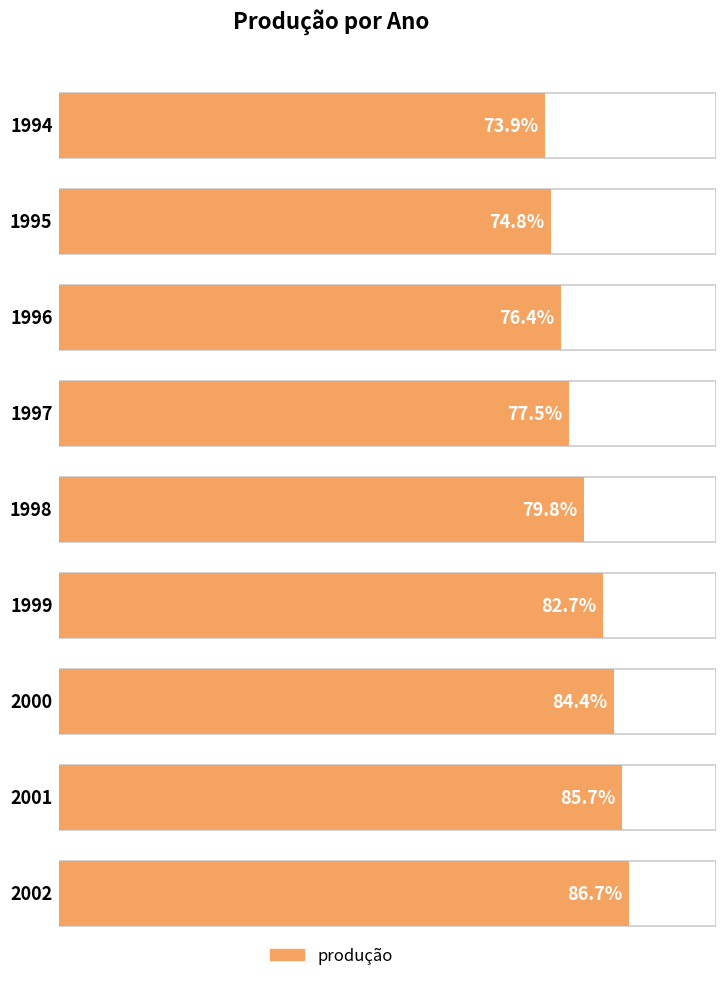

What is the difference between the second highest and second lowest values?

10.9